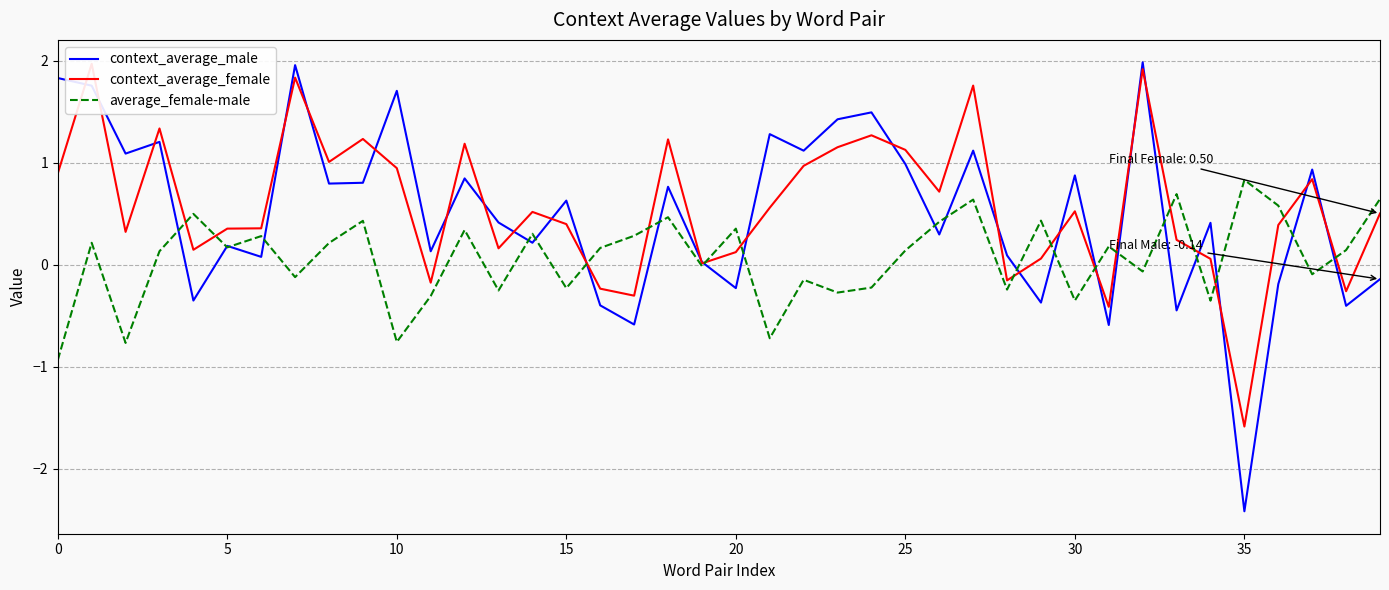

Which has a higher value, 10 or 18?

10